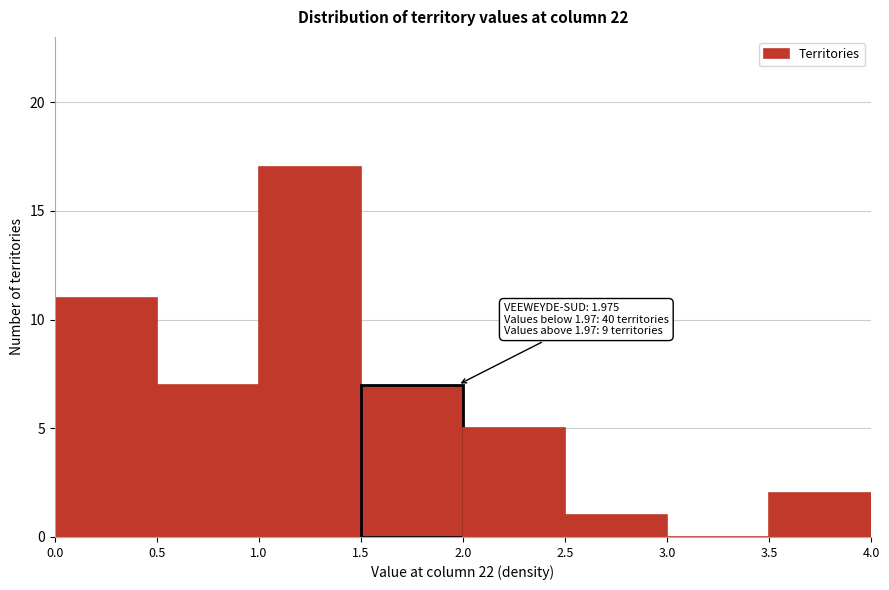

Which range on the x-axis has the tallest bar?

1.0 to 1.5